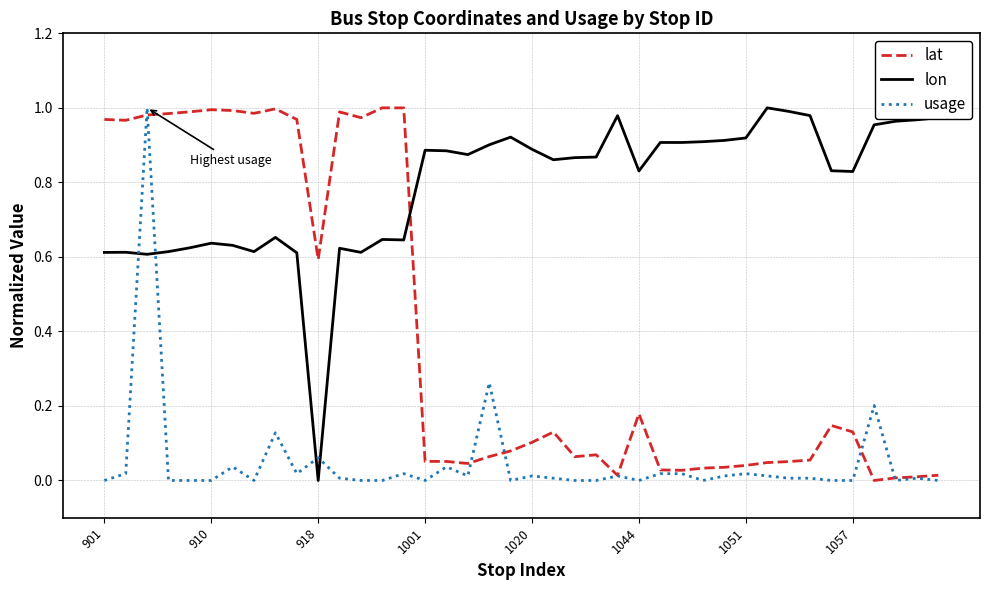

Which series has the largest total across all categories?

lon